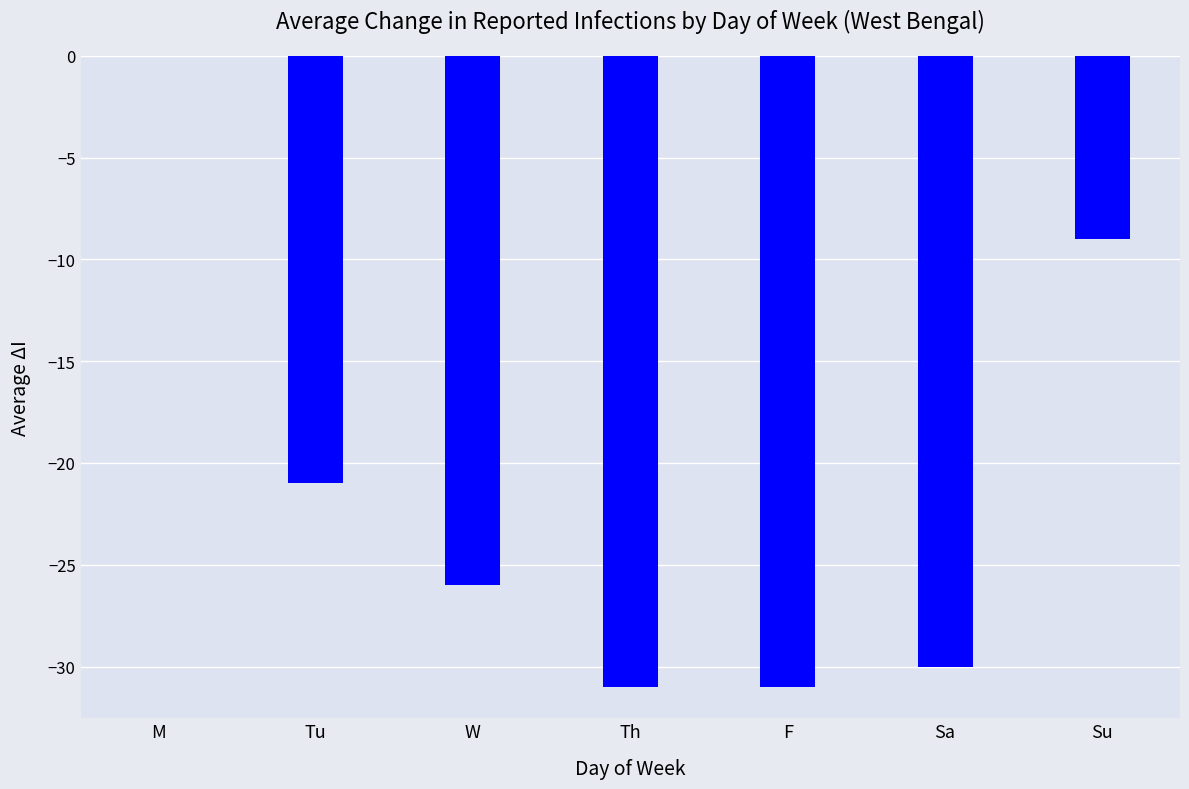

How many data points does each series have?

7